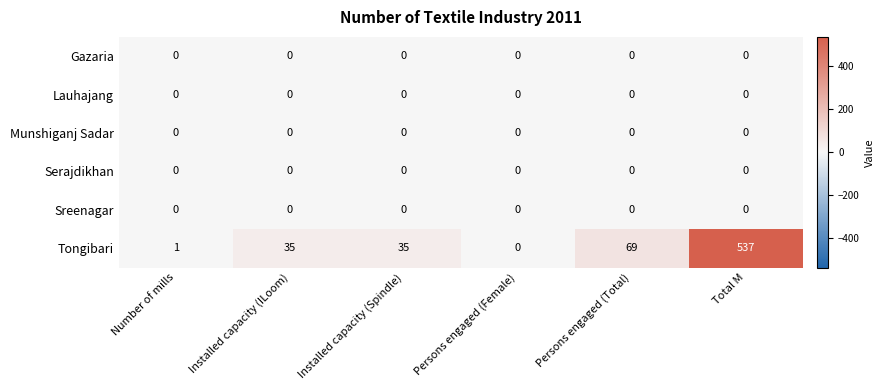

Is it true that Tongibari equals 90 at Persons engaged (Total)?

False